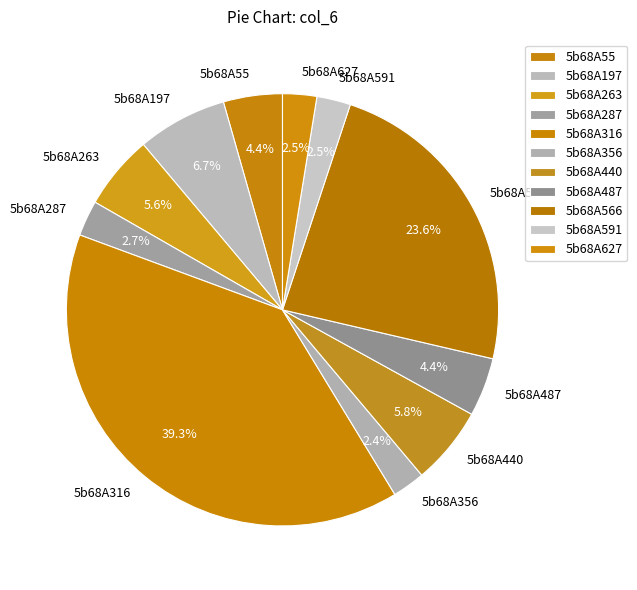

What is the largest slice in the pie chart?

5b68A316